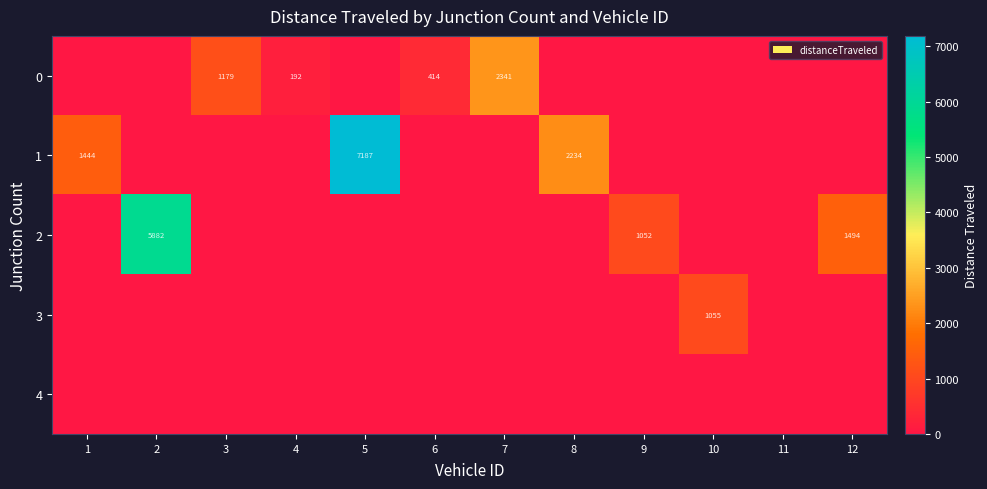

The value of 2 at 2 is 5882. True or false?

True